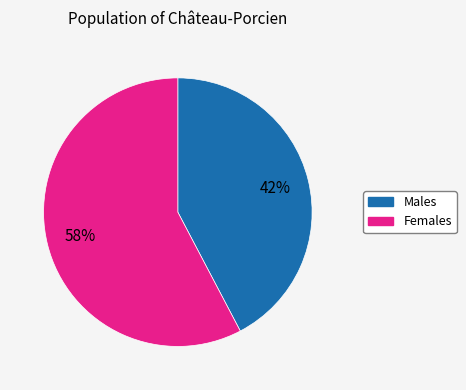

Is there a majority slice in this chart?

Yes